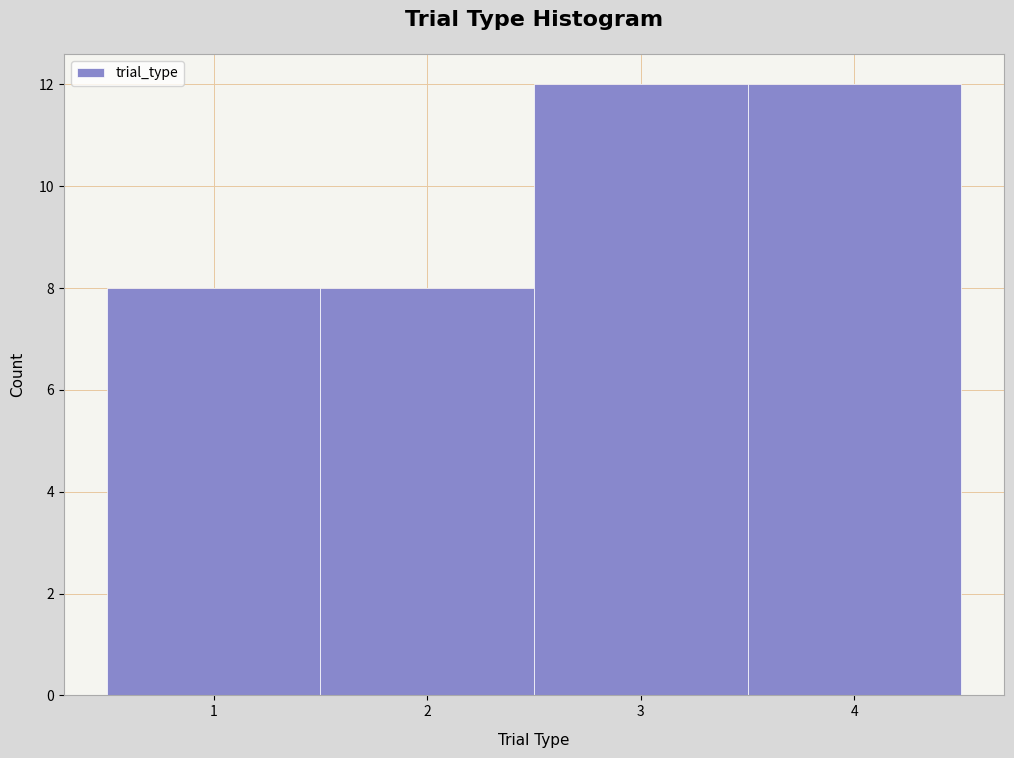

What is the height of the bar covering 1.5 to 2.5 on the x-axis? The values are not printed on the chart, so give them approximately, as read against the axis.

8